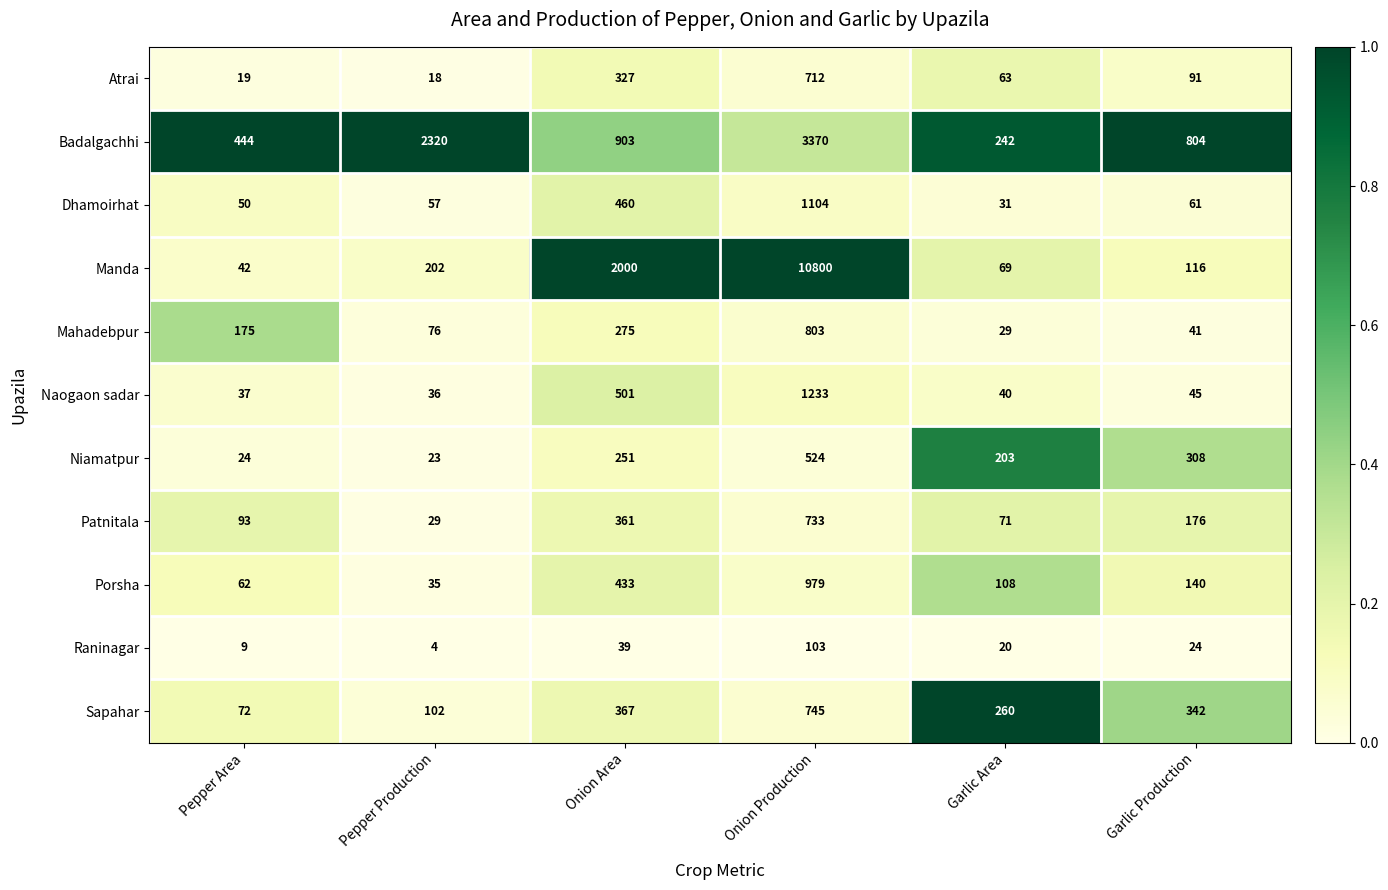

What is the approximate value of Patnitala at Pepper Area?

93